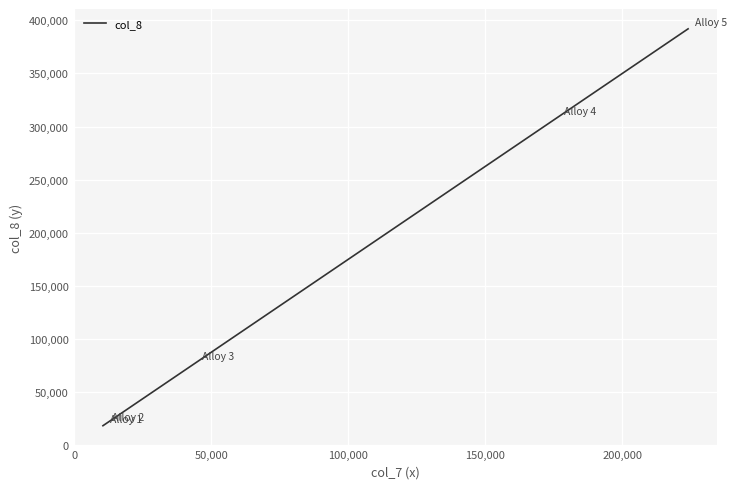

How many lines are shown in the chart?

1